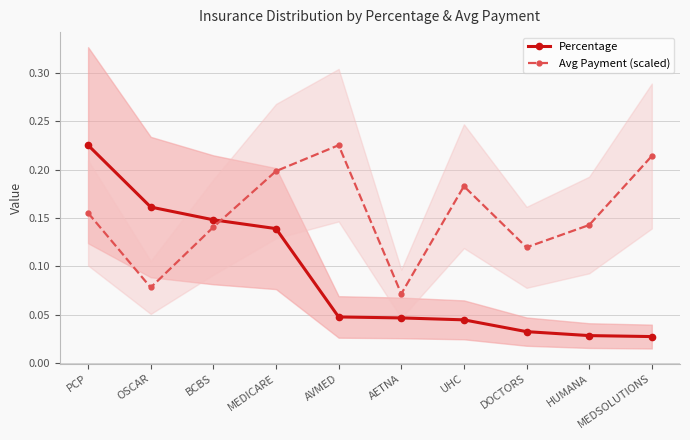

What is the total value across all series at MEDICARE?

0.3